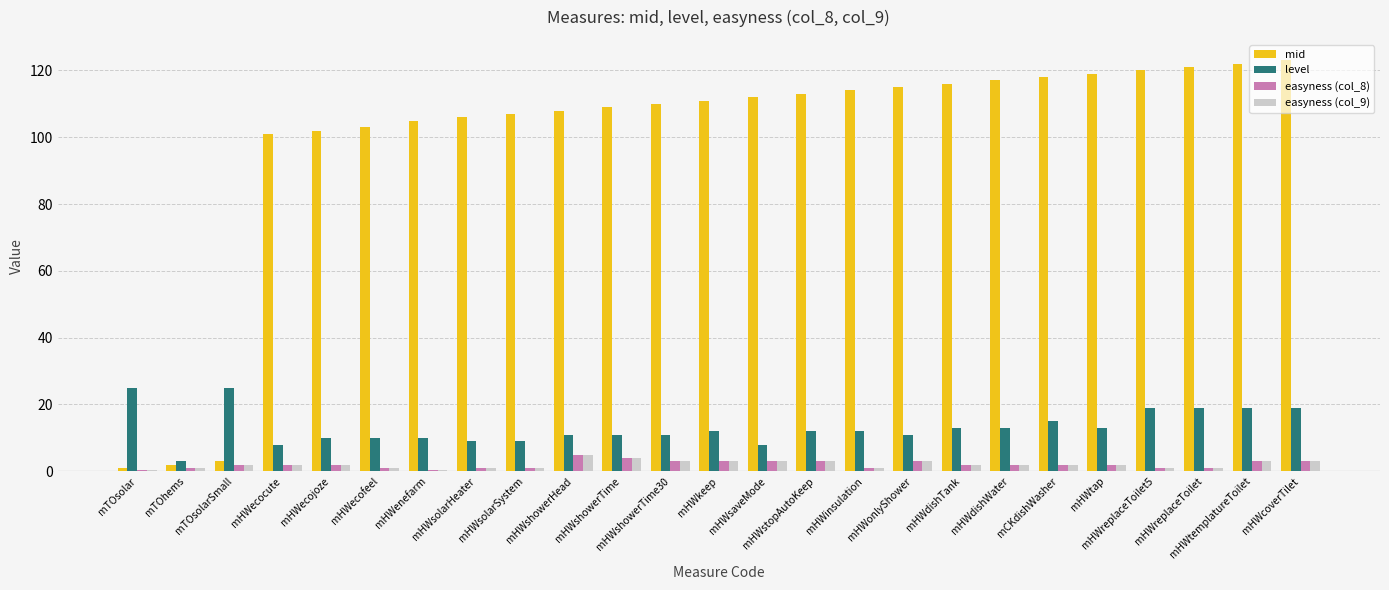

What is the highest value of the level series?

25.0